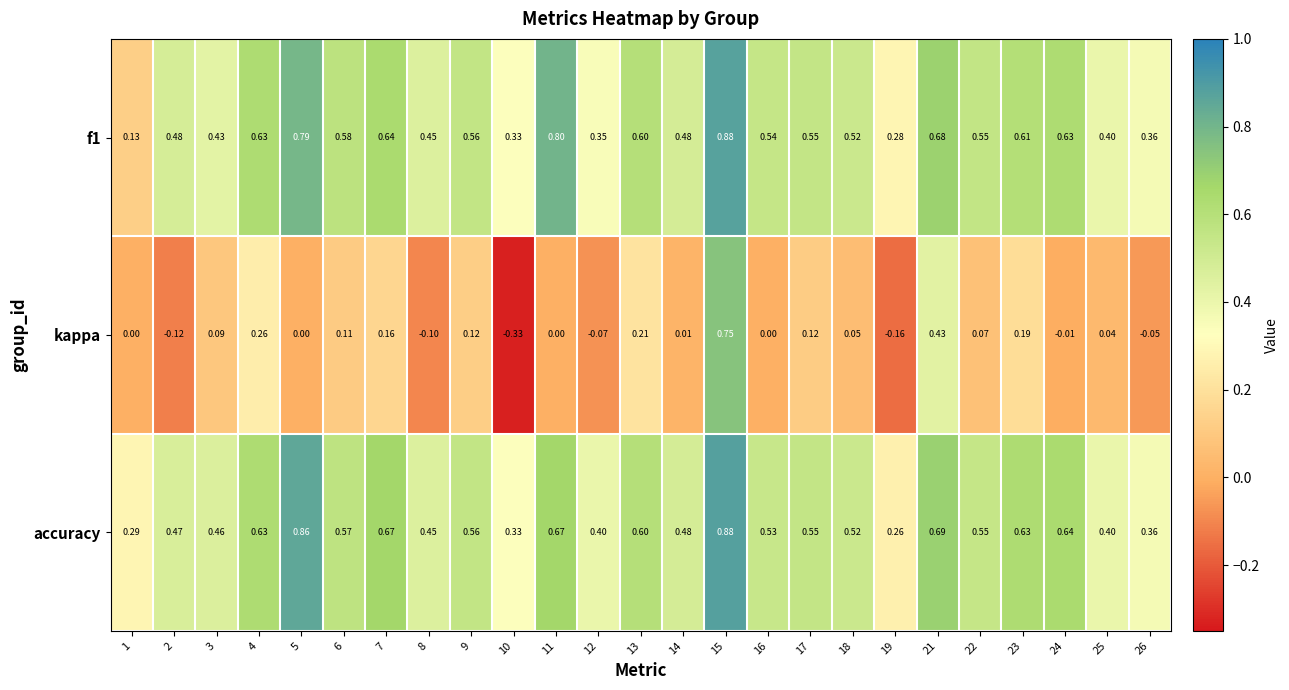

Which series has the largest total across all categories?

accuracy